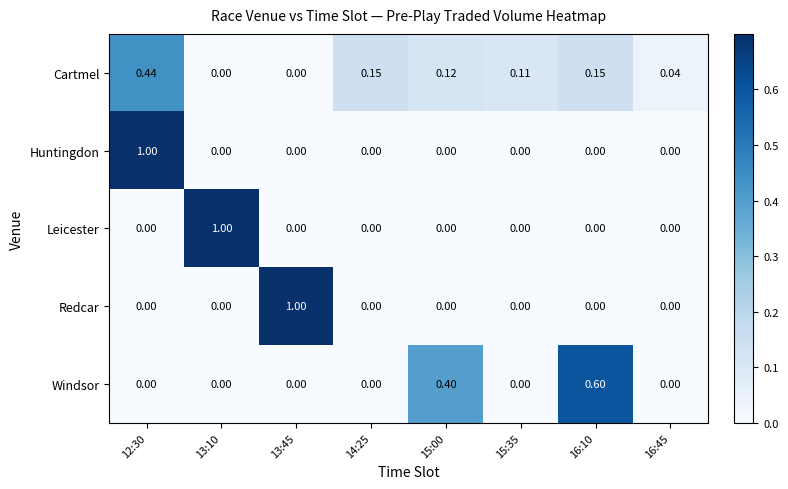

Count the number of categories in the chart.

8